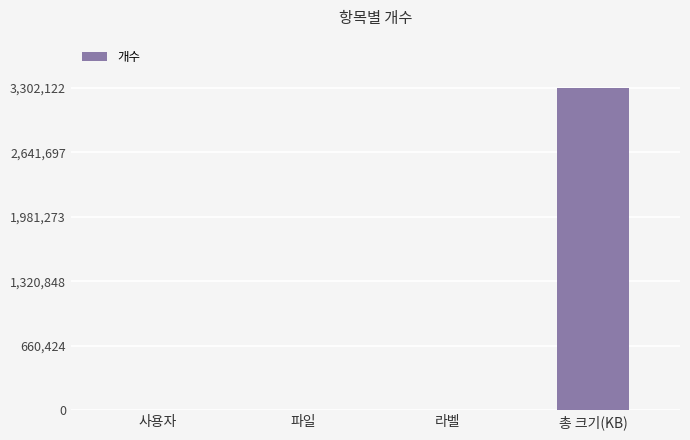

Which has a higher value, 총 크기(KB) or 파일?

총 크기(KB)